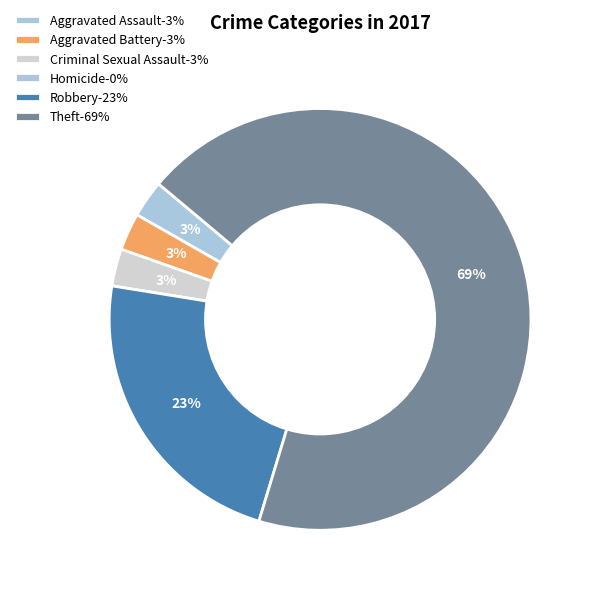

To the nearest percent, what percentage of the pie is Aggravated Assault?

3%